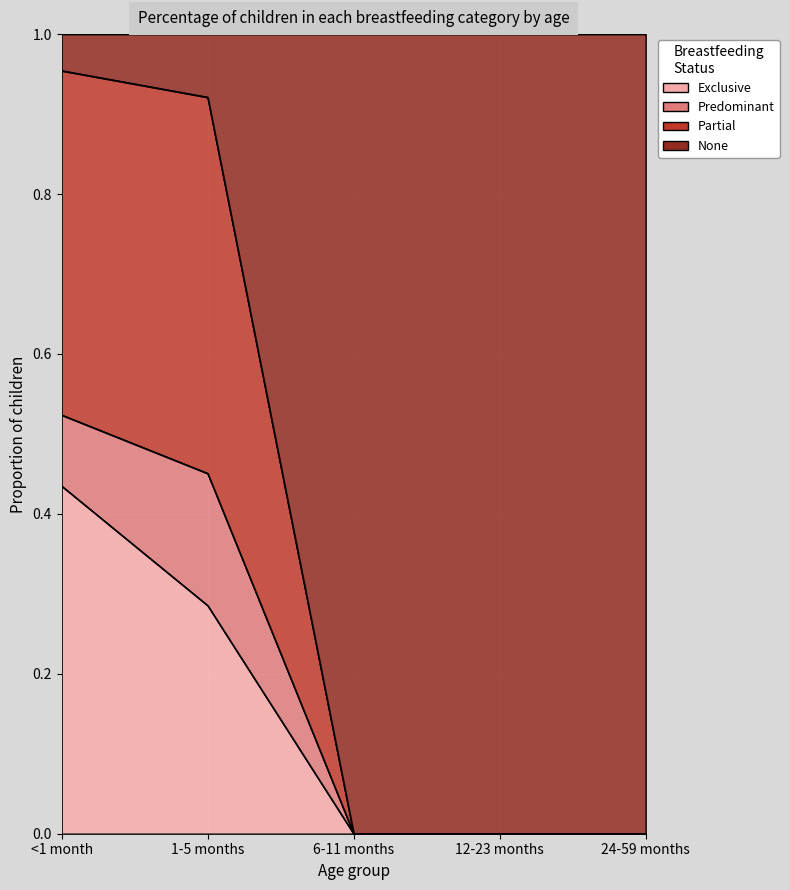

What is the difference between the Exclusive values at 24-59 months and 1-5 months?

0.3